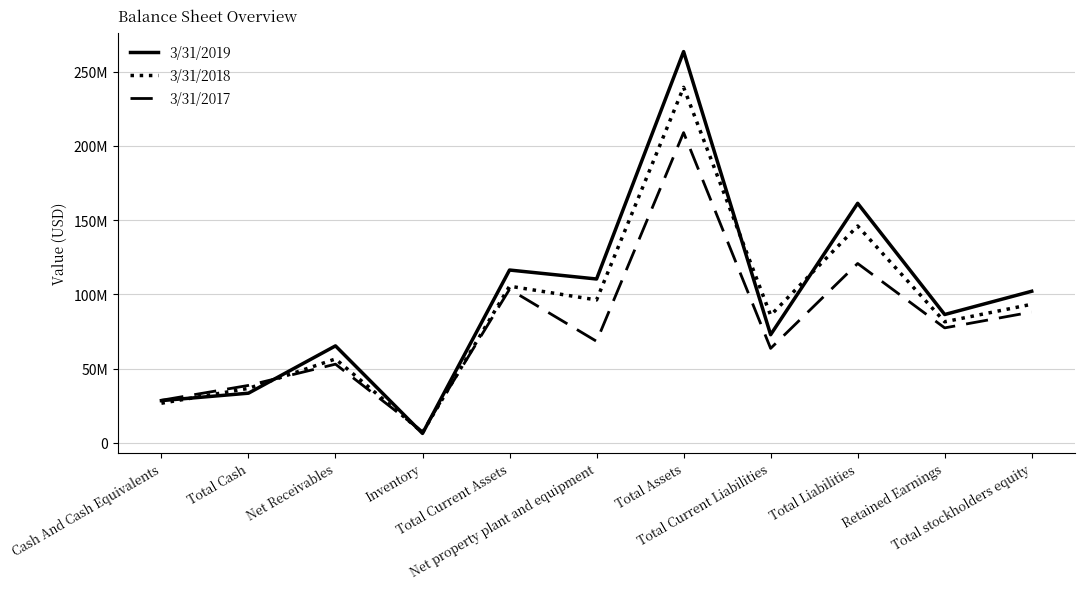

Reading left to right, transcribe all the data shown in this chart.

3/31/2019: Cash And Cash Equivalents=28495000	Total Cash=33495000	Net Receivables=65347000	Inventory=6406000	Total Current Assets=116400000	Net property plant and equipment=110363000	Total Assets=263458000	Total Current Liabilities=72873000	Total Liabilities=161328000	Retained Earnings=86455000	Total stockholders equity=102118000
3/31/2018: Cash And Cash Equivalents=26735000	Total Cash=36735000	Net Receivables=56542000	Inventory=7022000	Total Current Assets=105528000	Net property plant and equipment=96273000	Total Assets=239395000	Total Current Liabilities=85932000	Total Liabilities=146038000	Retained Earnings=81559000	Total stockholders equity=93355000
3/31/2017: Cash And Cash Equivalents=28731000	Total Cash=38731000	Net Receivables=53036000	Inventory=7604000	Total Current Assets=103438000	Net property plant and equipment=68419000	Total Assets=208923000	Total Current Liabilities=63648000	Total Liabilities=120814000	Retained Earnings=77459000	Total stockholders equity=88109000